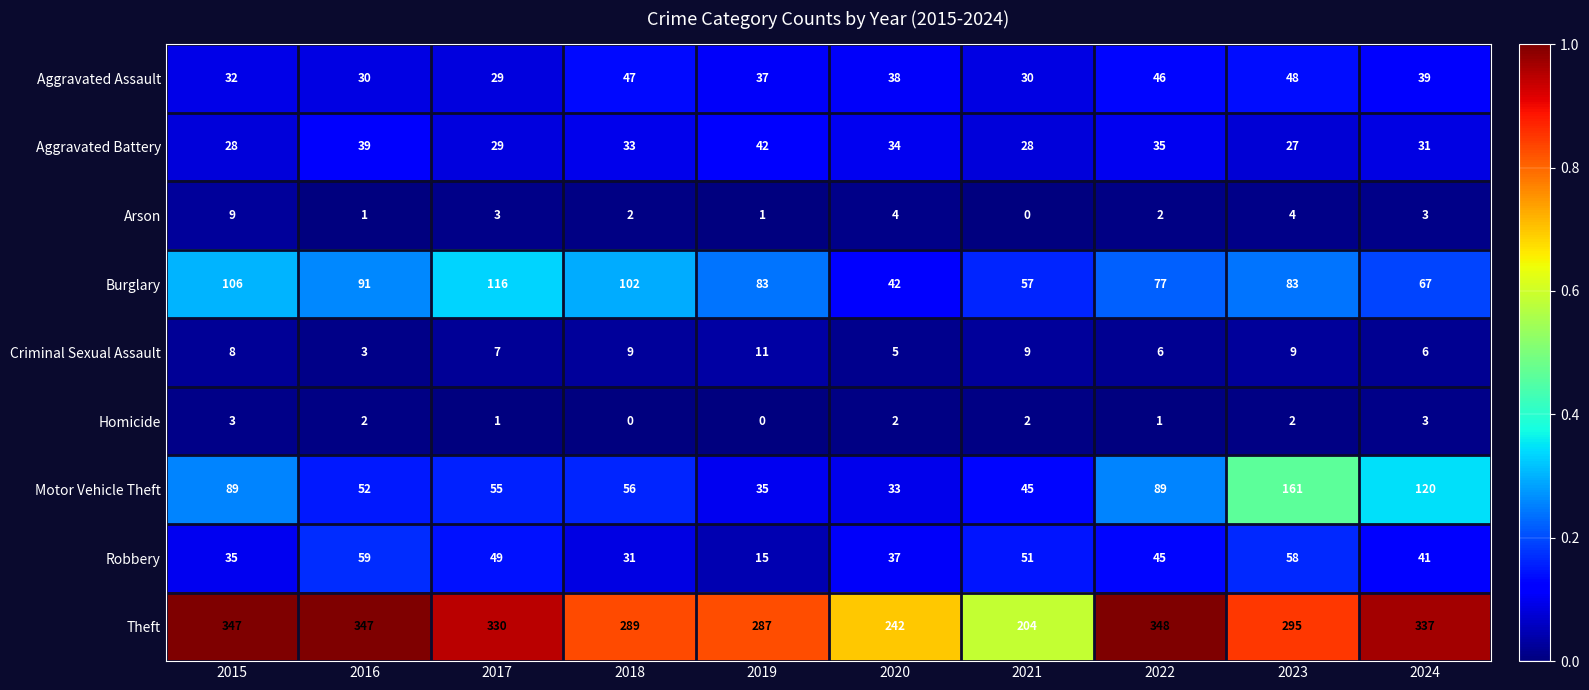

Between 2015 and 2021, which series saw the biggest shift?

Theft